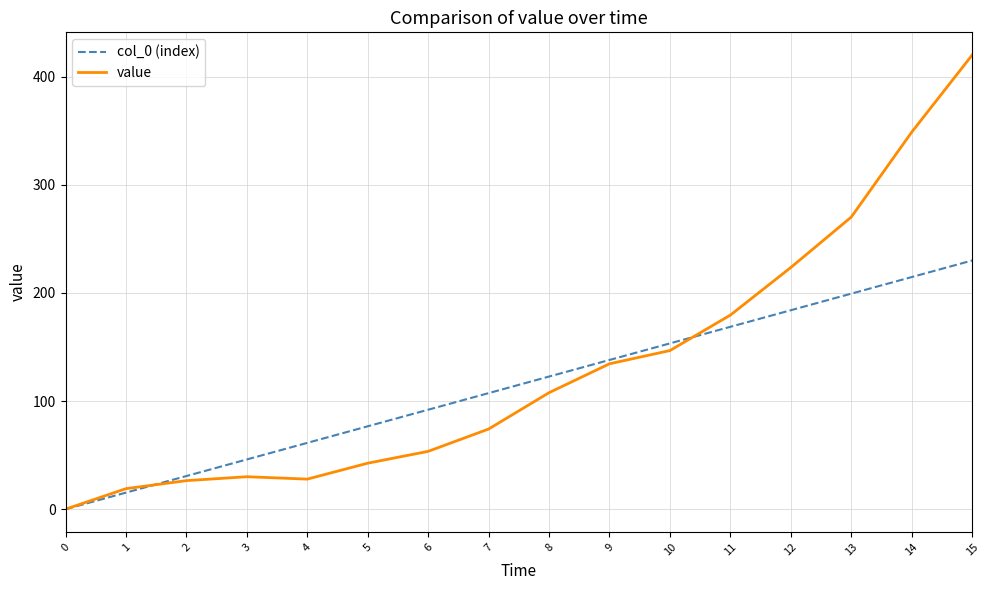

Is it true that col_0 (index) equals 34.4 at 11?

False